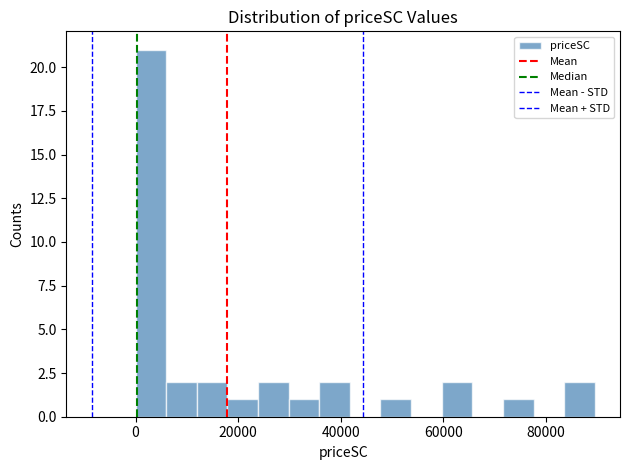

Around what value on the x-axis is the tallest bar? Give the approximate position of its centre, as read against the axis.

2000